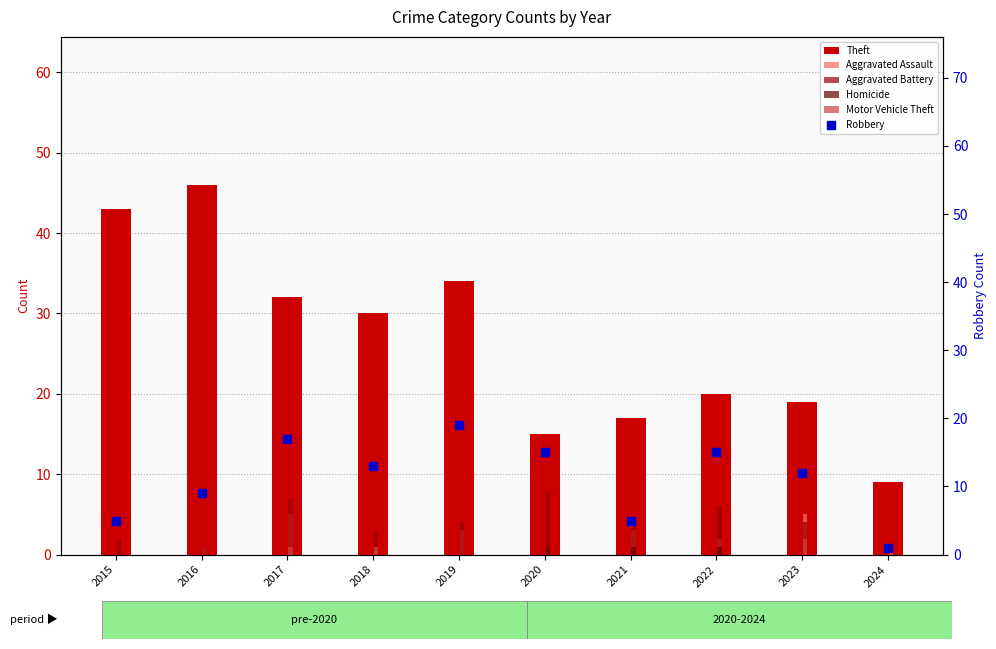

Which series has the largest Y range (max minus min)?

Theft